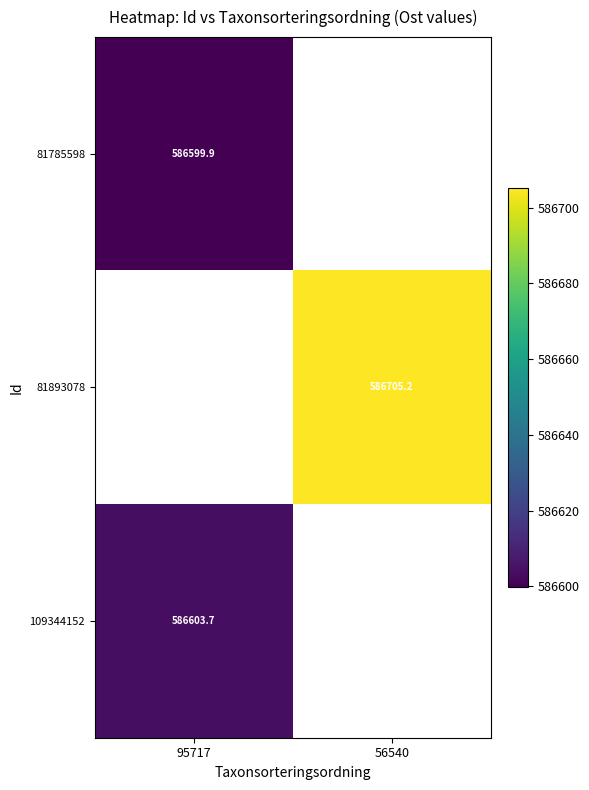

What is the approximate value of 81893078 at 56540?

586705.2